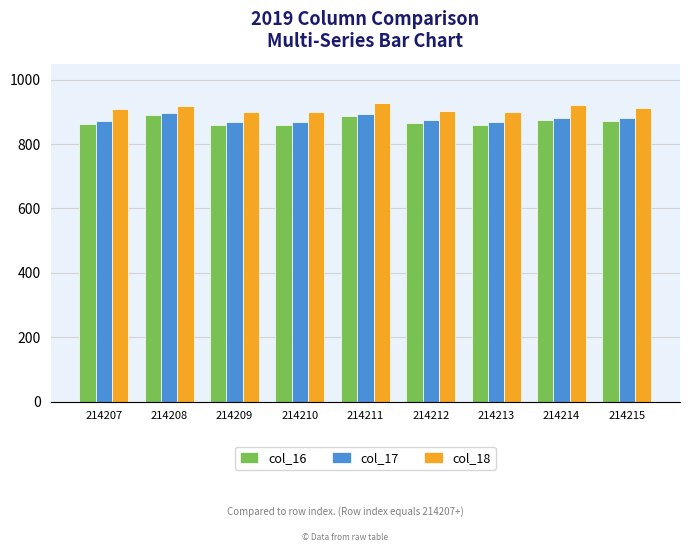

What is the difference between the highest and lowest values at 214208?

27